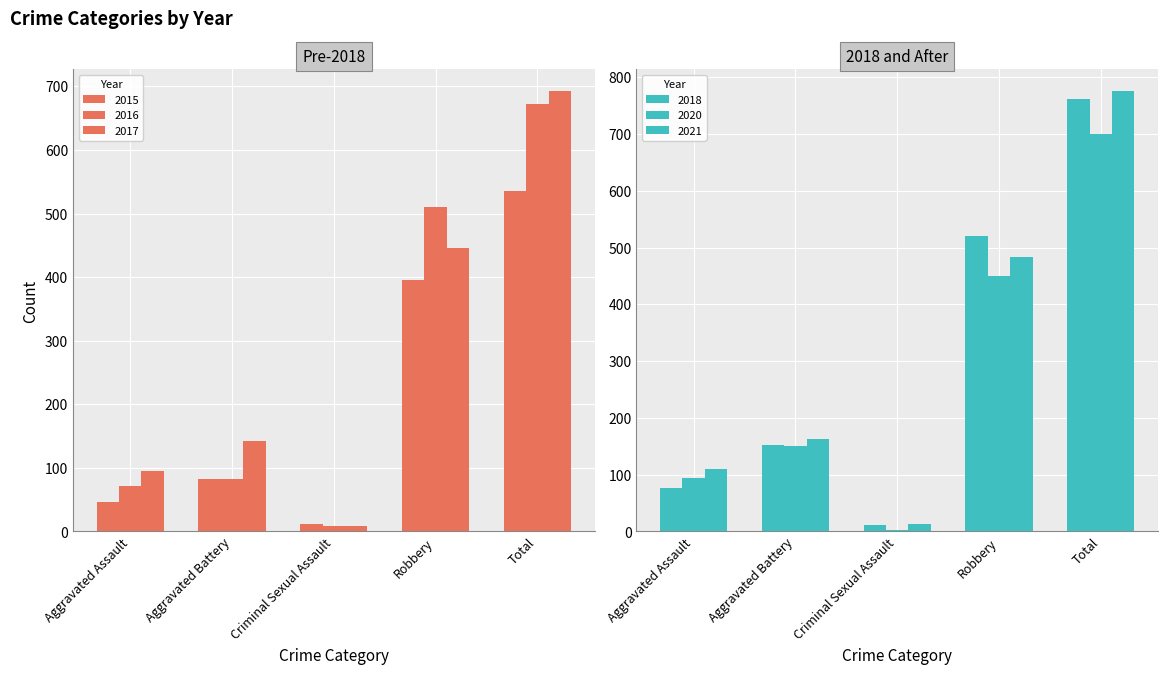

Count the number of categories in the chart.

5